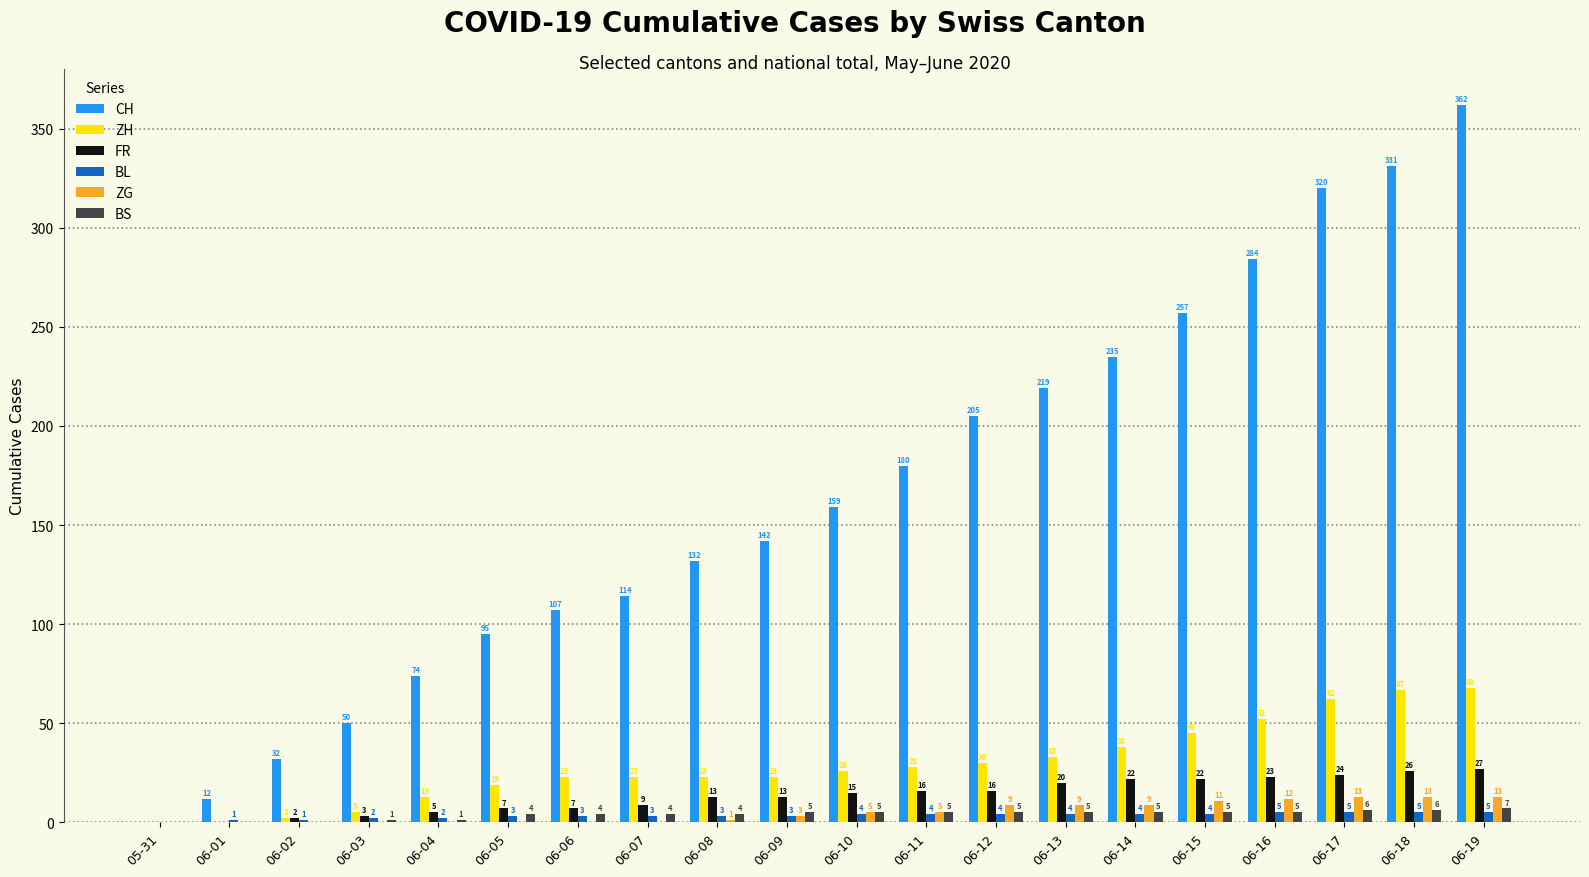

Between 06-08 and 06-19, which series saw the biggest shift?

CH